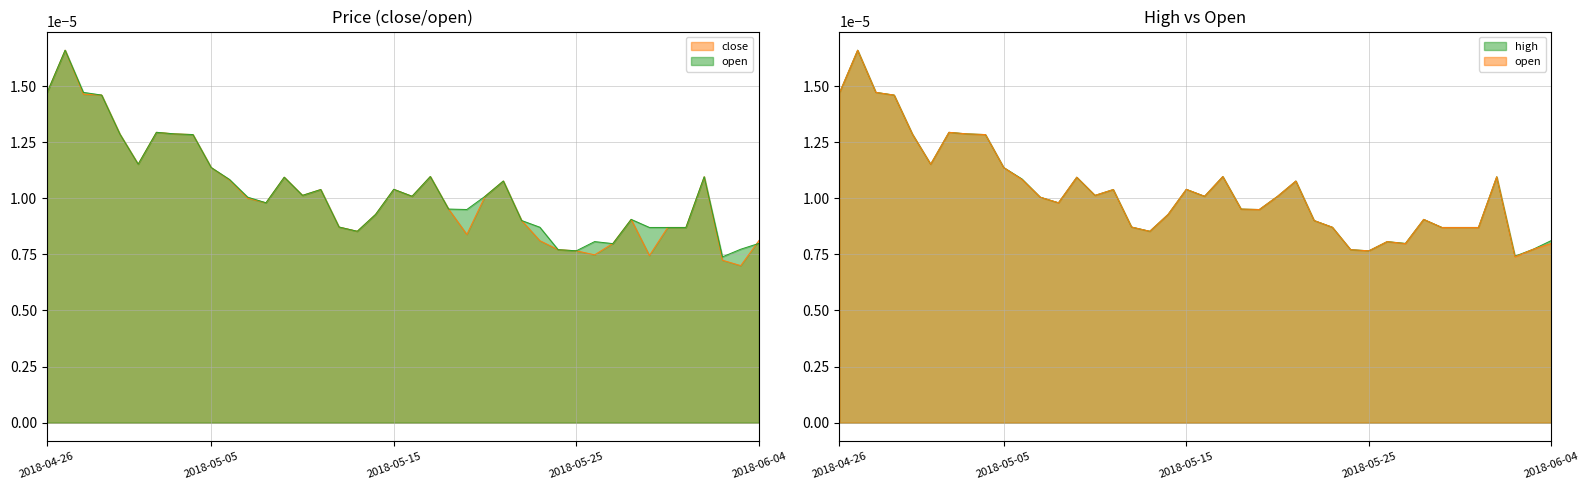

At which category does the chart reach its minimum across all series?

2018-06-03